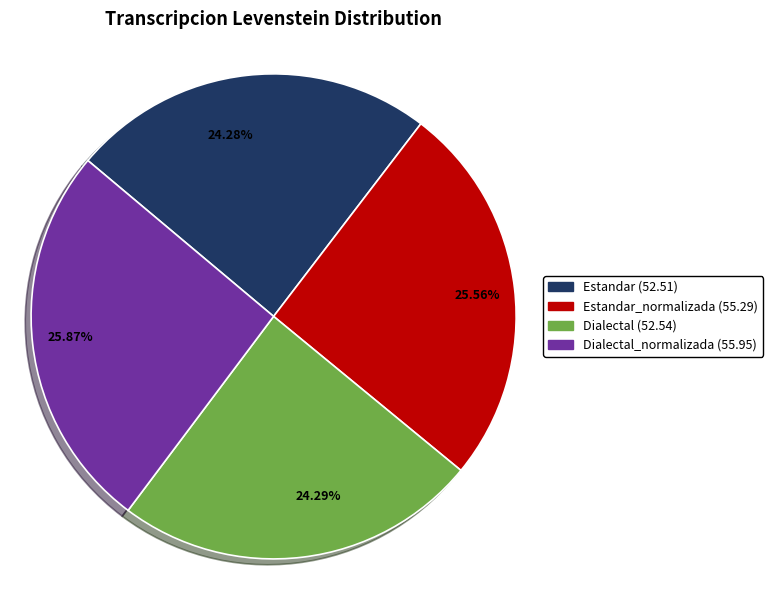

Approximately how many times larger is the value at 24.28% compared to 25.87%?

0.9